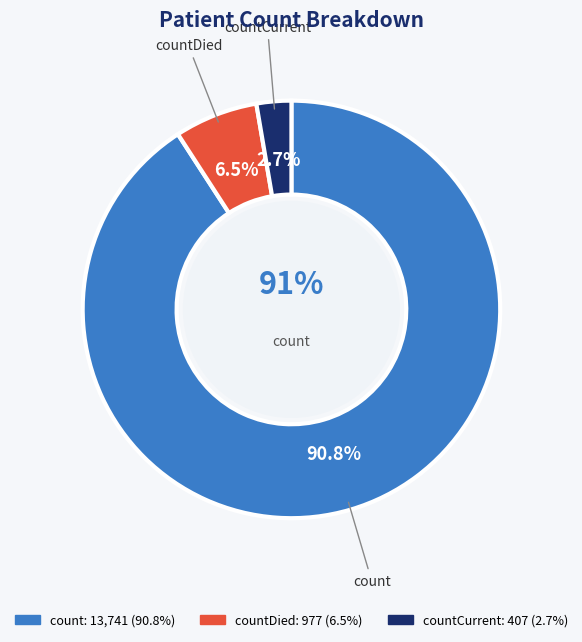

To the nearest percent, what is the average slice percentage?

33%